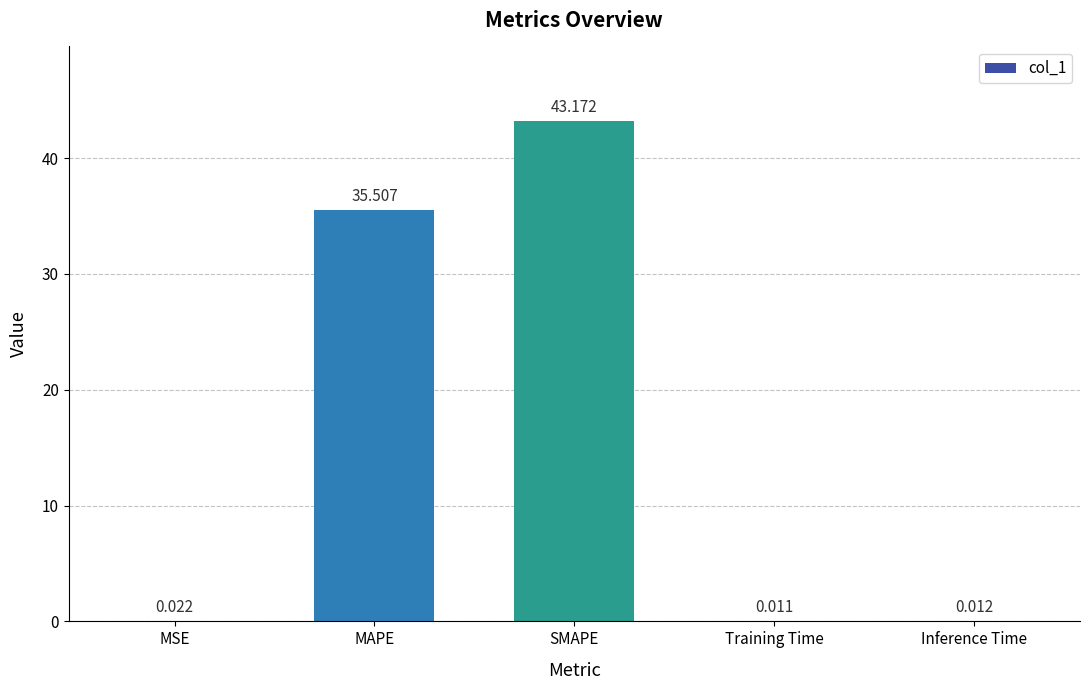

At which label is the value closest to 21?

MAPE